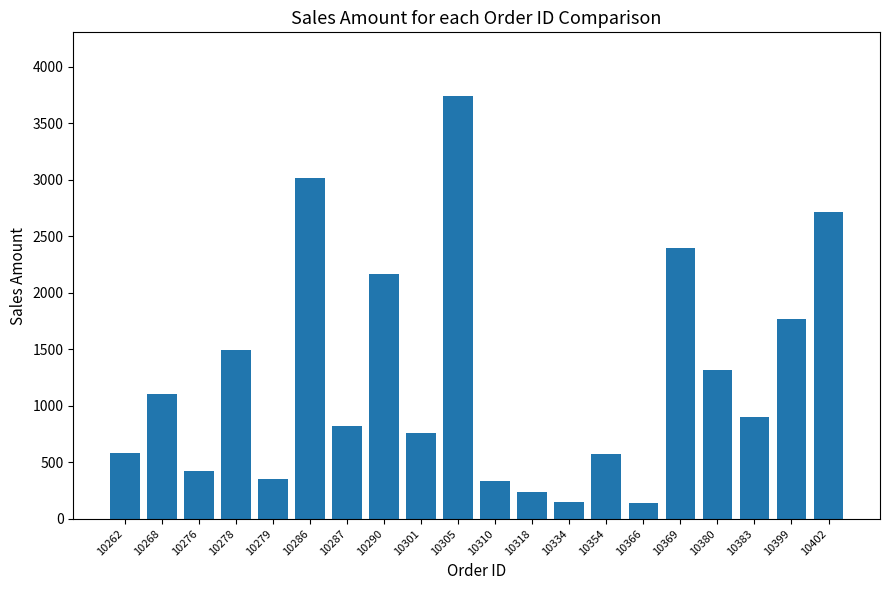

What is the minimum value shown in the chart?

136.0